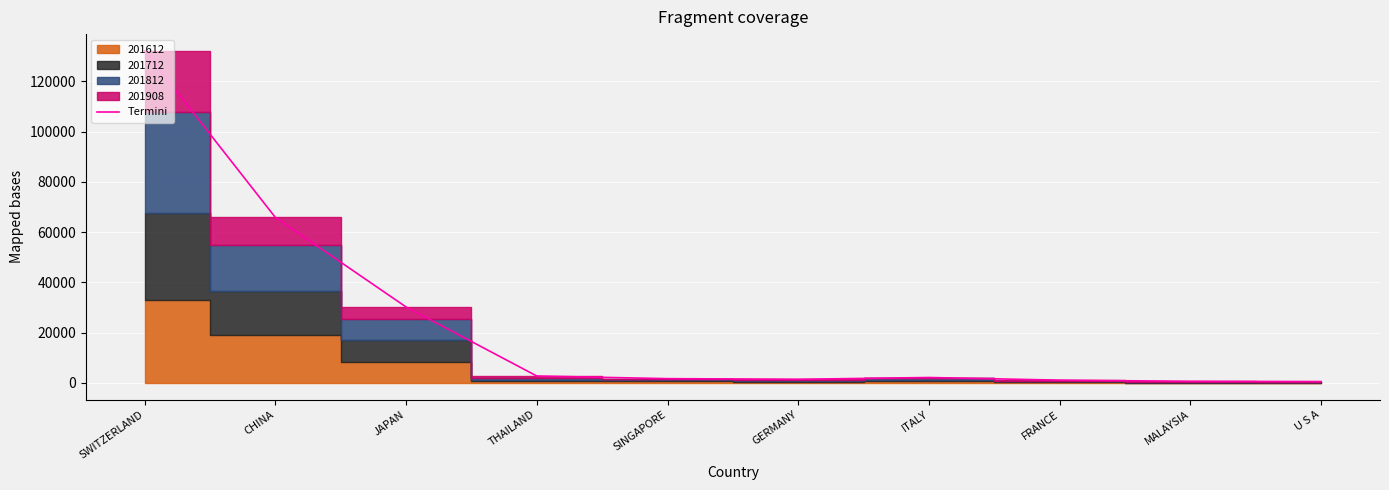

Reading left to right, list all the values displayed in this chart.

SWITZERLAND=132209.1	CHINA=65893.3	JAPAN=30242.8	THAILAND=2766.9	SINGAPORE=1722.7	GERMANY=1464.3	ITALY=2174.6	FRANCE=1126.7	MALAYSIA=654.8	U S A=567.3